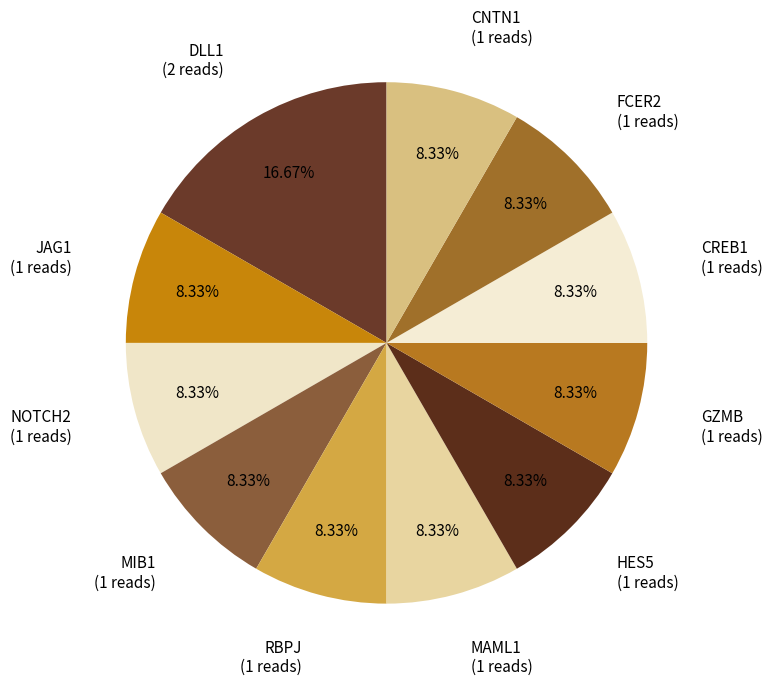

What percentage is the JAG1 slice, to the nearest percent?

8%